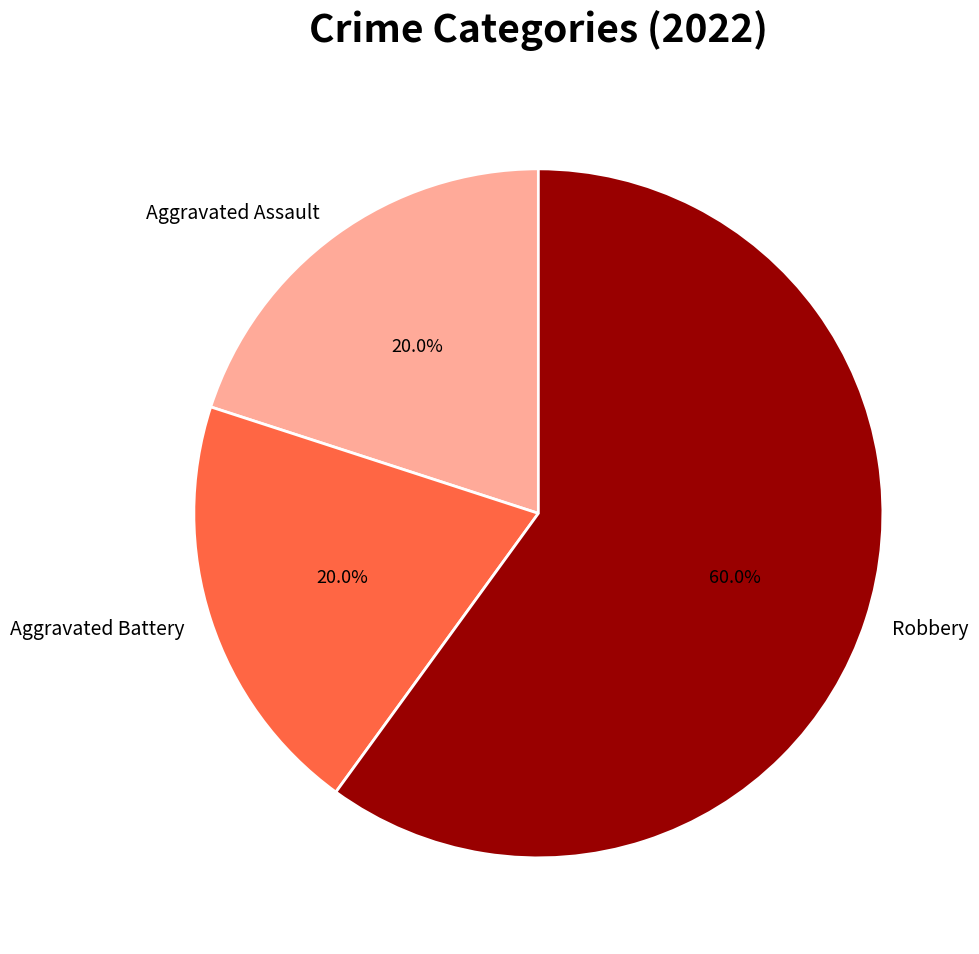

Does any single category account for the majority?

Yes